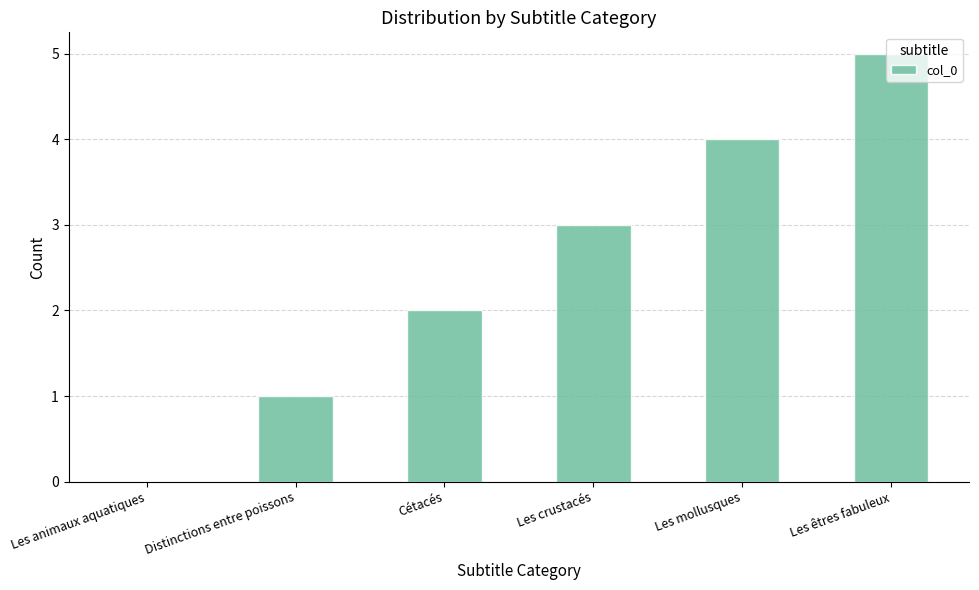

What is the change in value from Les animaux aquatiques to Distinctions entre poissons?

+1